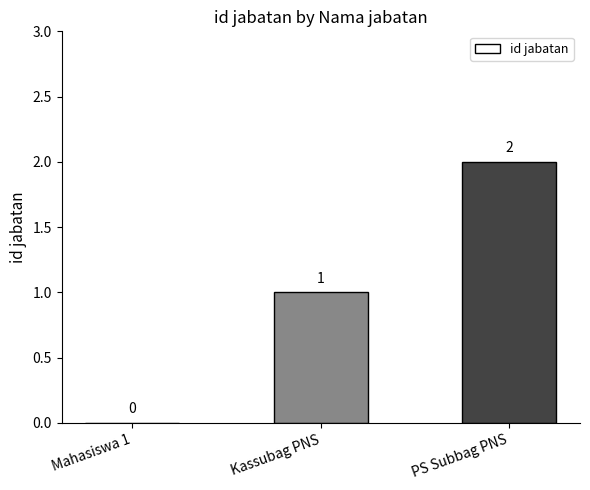

Is it true that the value at Kassubag PNS is 1?

True